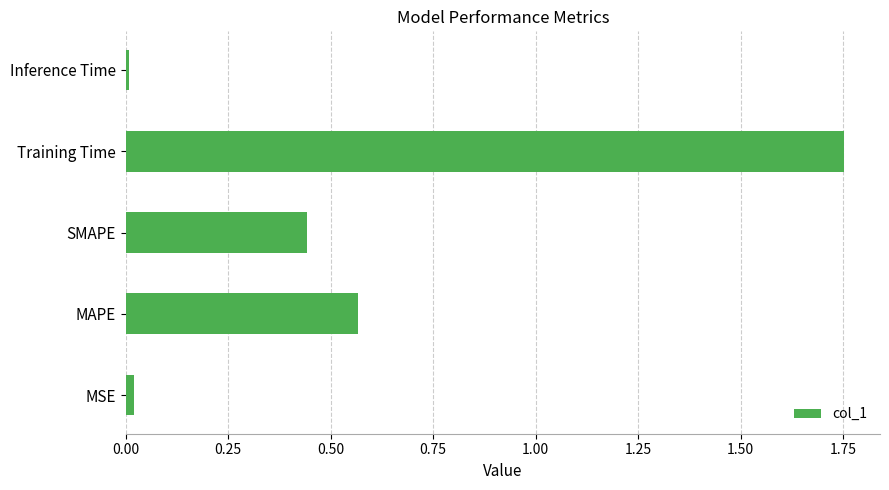

Are the bars grouped side by side (vs. stacked)?

No